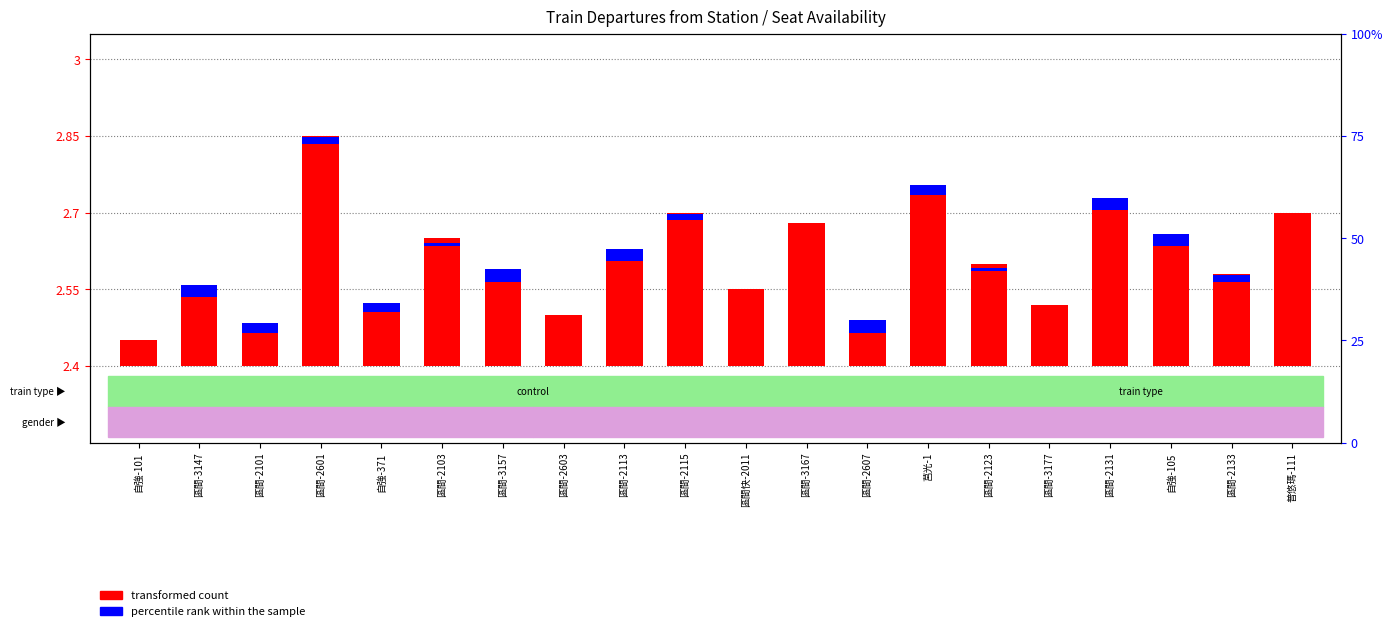

How many percentile rank within the sample values are between 0 and 1?

20